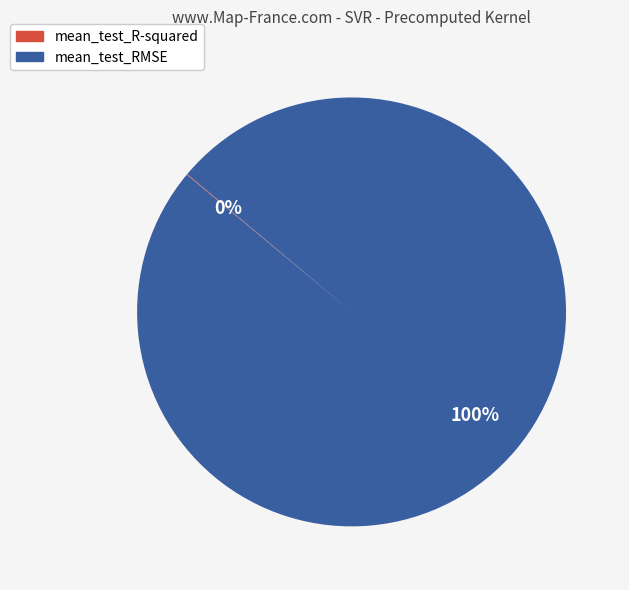

True or false: mean_test_RMSE accounts for 100% of the total.

True